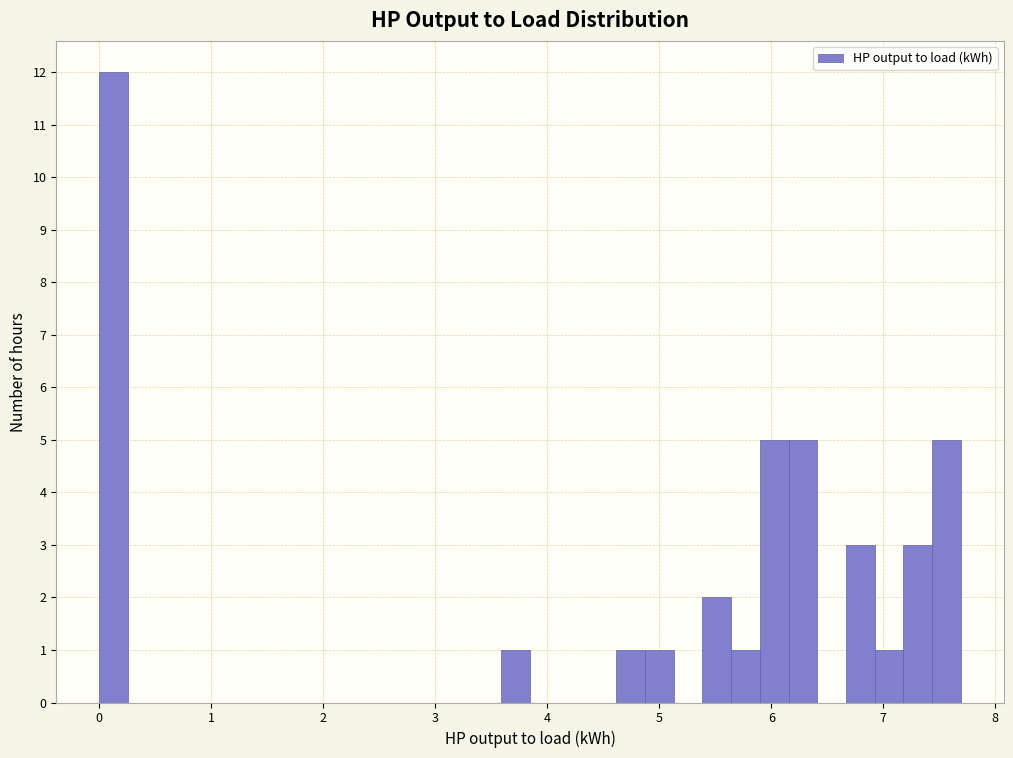

Around what value on the x-axis is the tallest bar? Give the approximate position of its centre, as read against the axis.

0.1